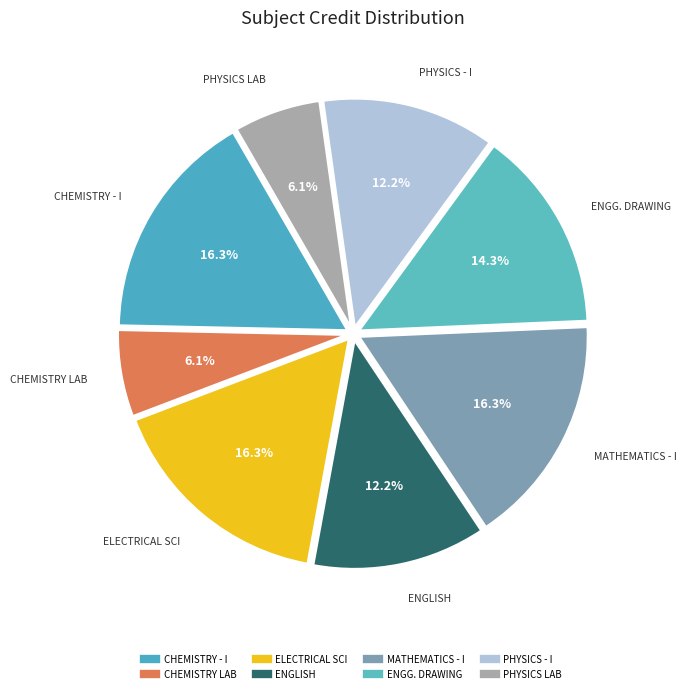

How many segments does this pie chart have?

8